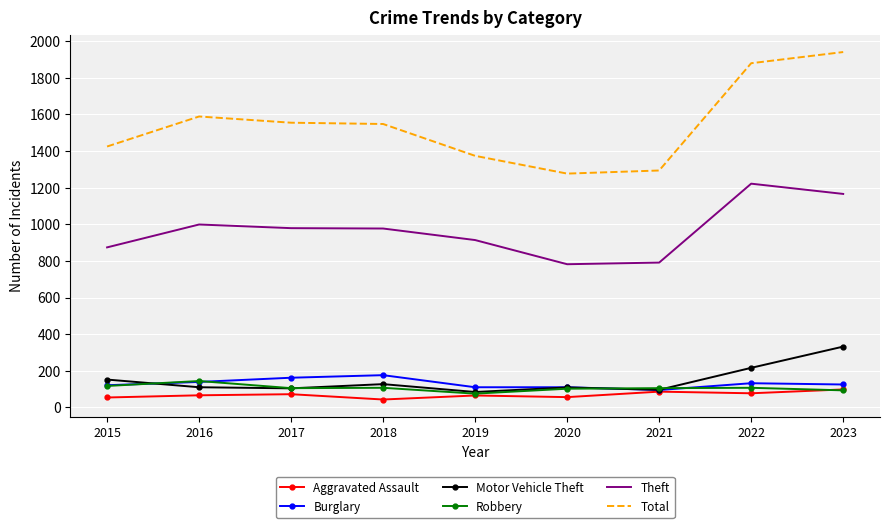

Which series has the largest range (max minus min)?

Total